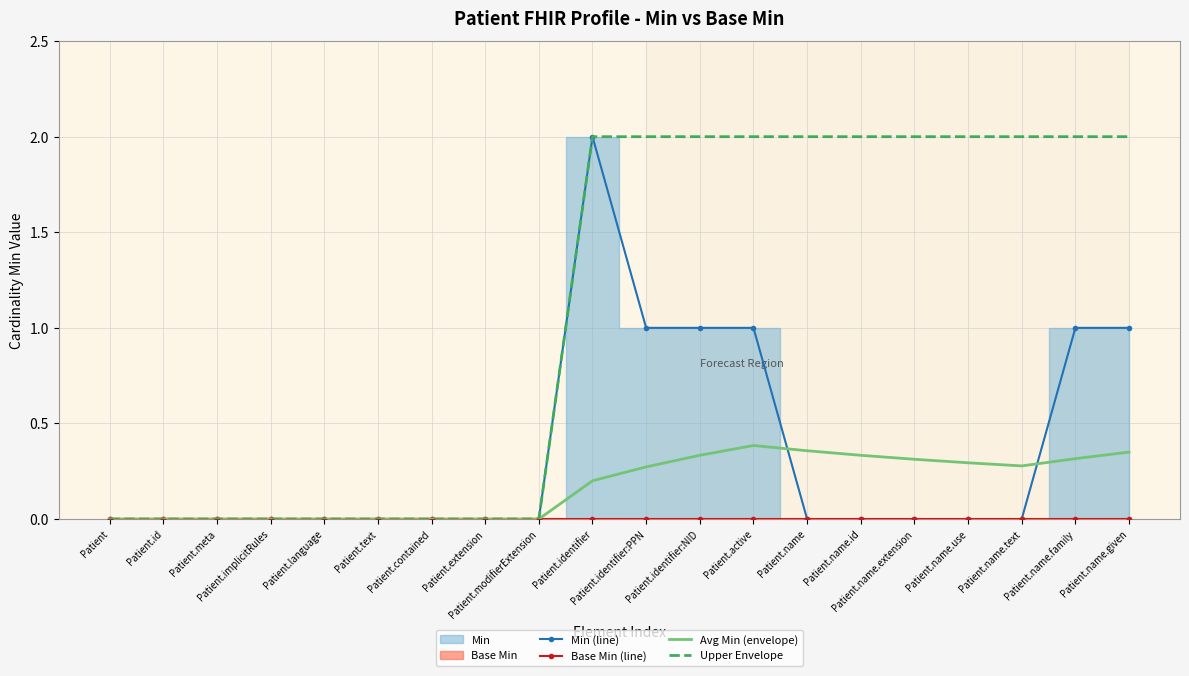

How many interior local peaks does the Avg Min (envelope) series have?

1